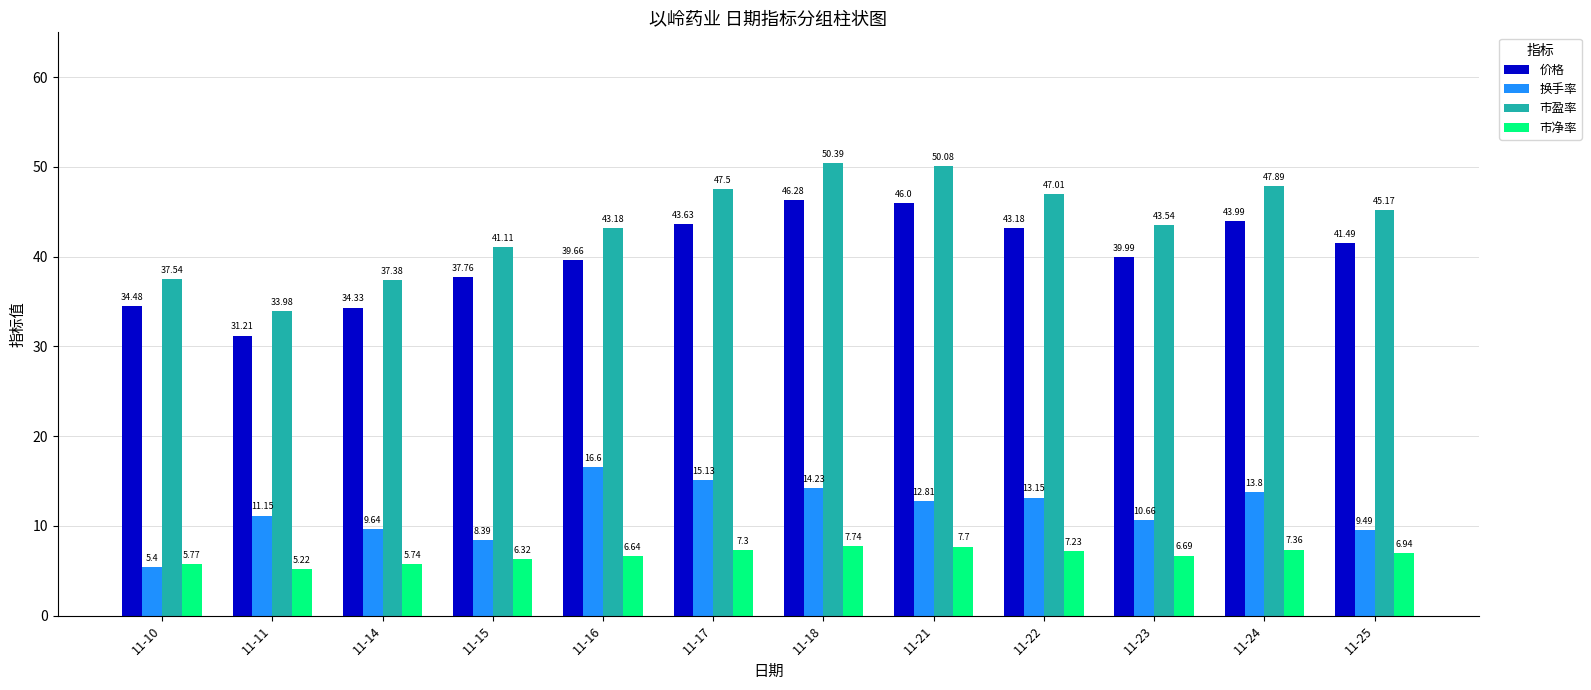

Which series has the largest total across all categories?

市盈率